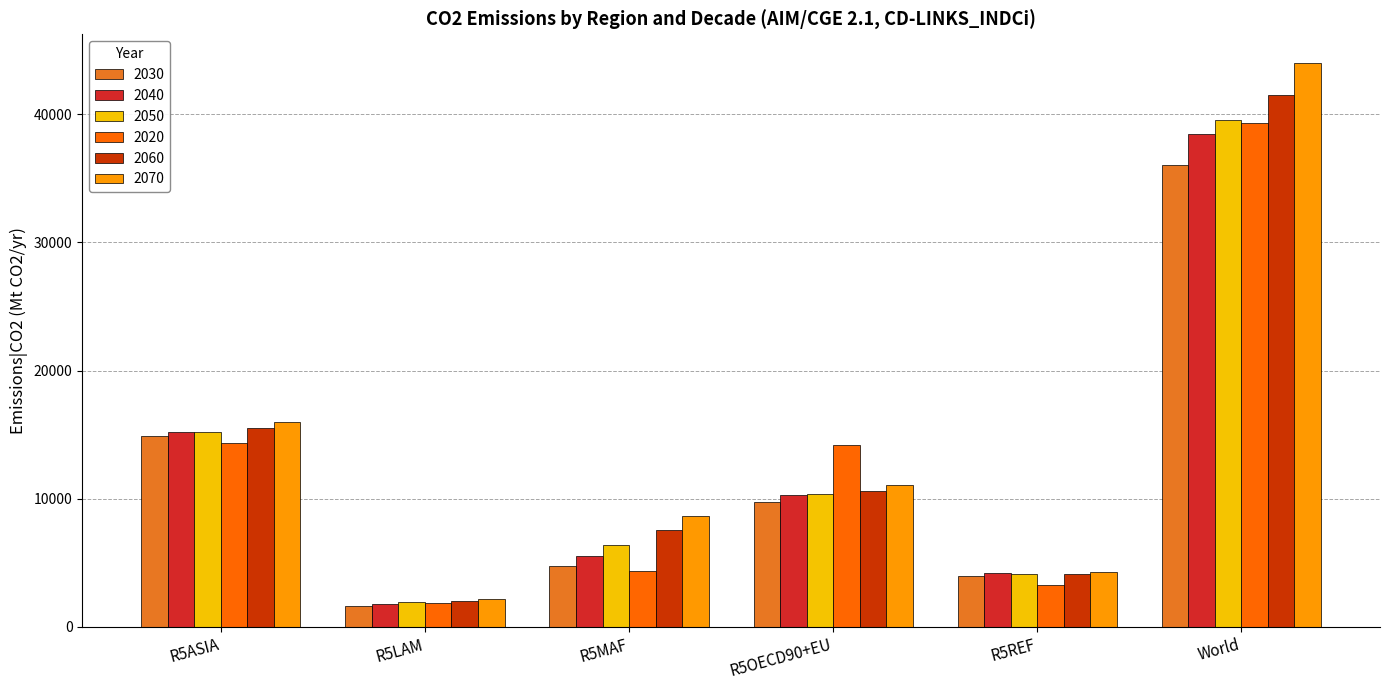

At which label does 2040 reach its minimum?

R5LAM